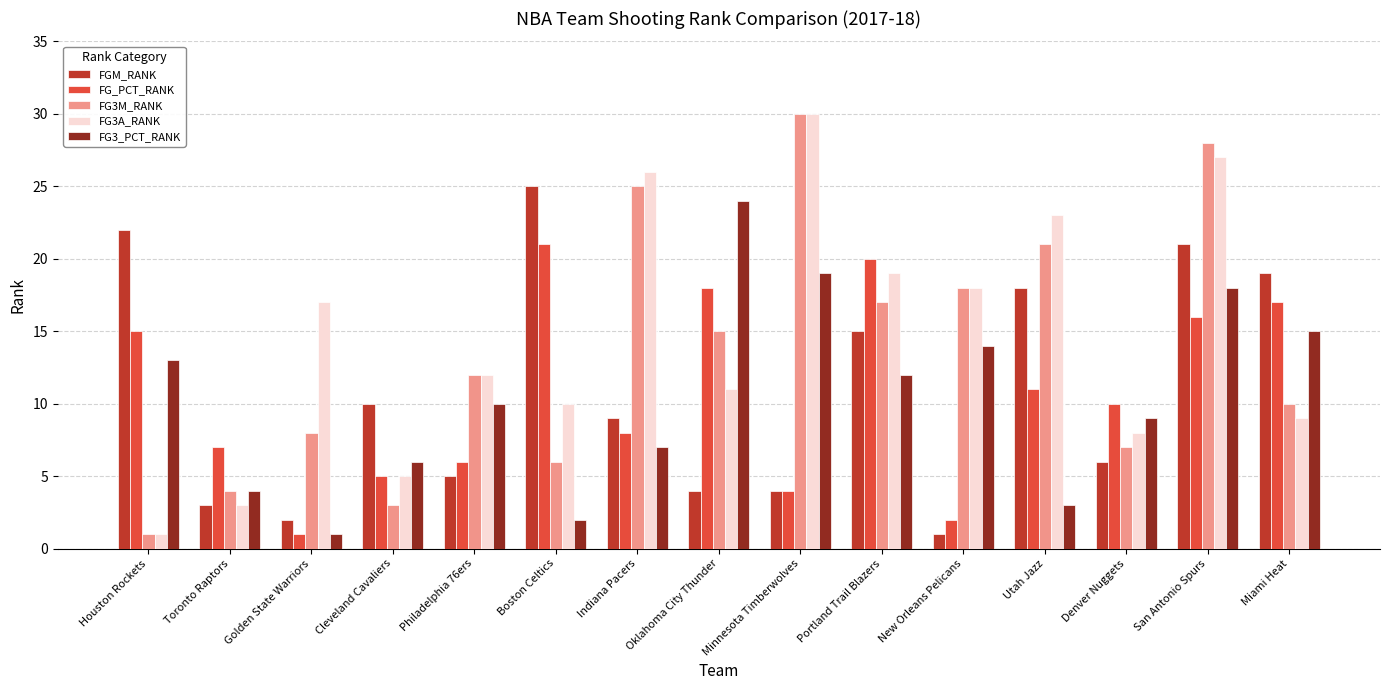

Which category has the lowest value in the FG3M_RANK series?

Houston Rockets